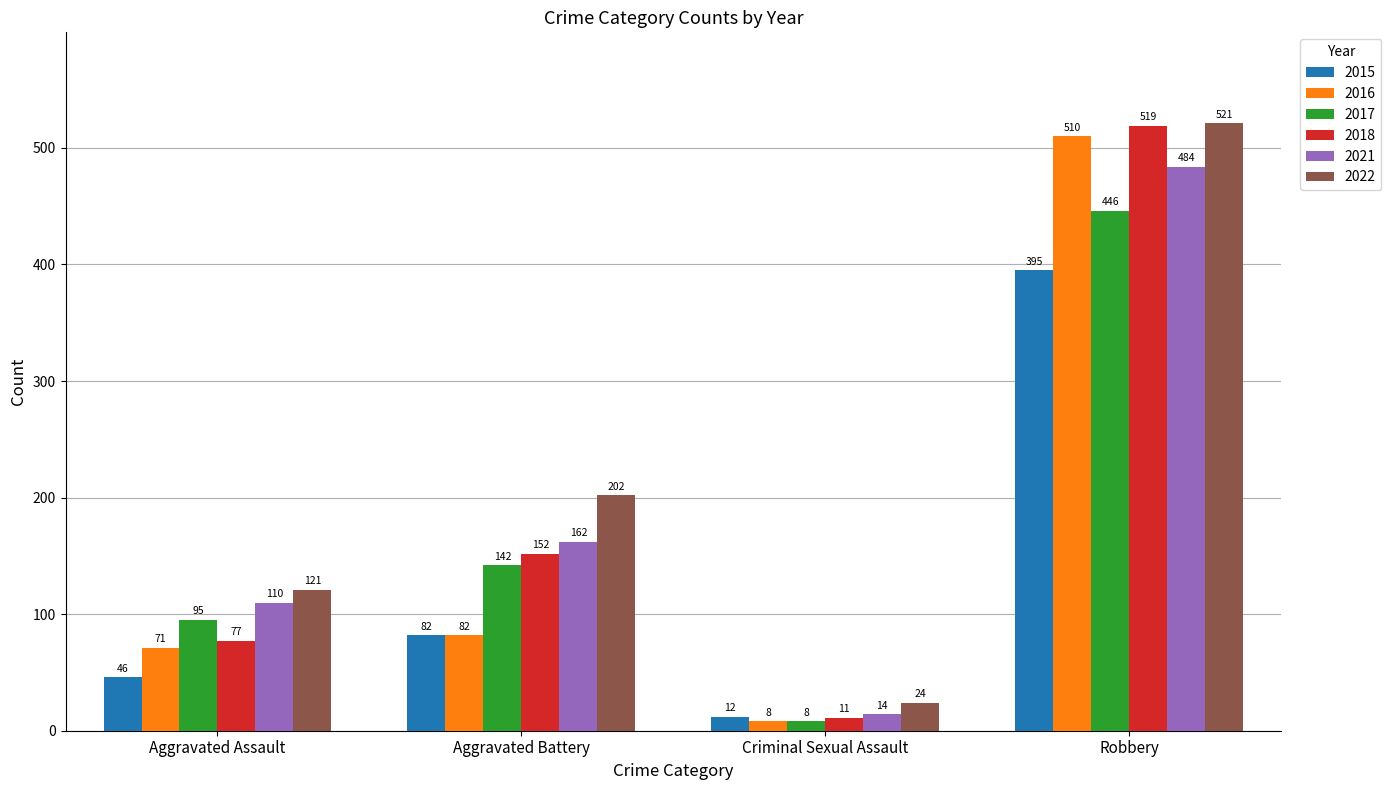

Are the bars grouped side by side (vs. stacked)?

Yes